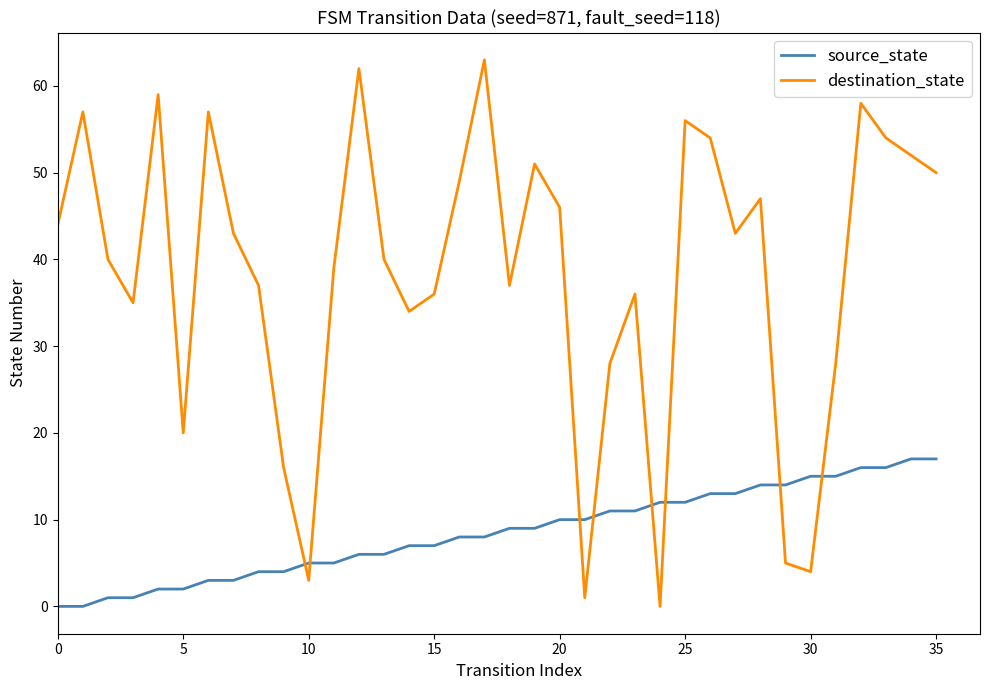

What is the difference between the maximum and minimum values in the source_state series?

17